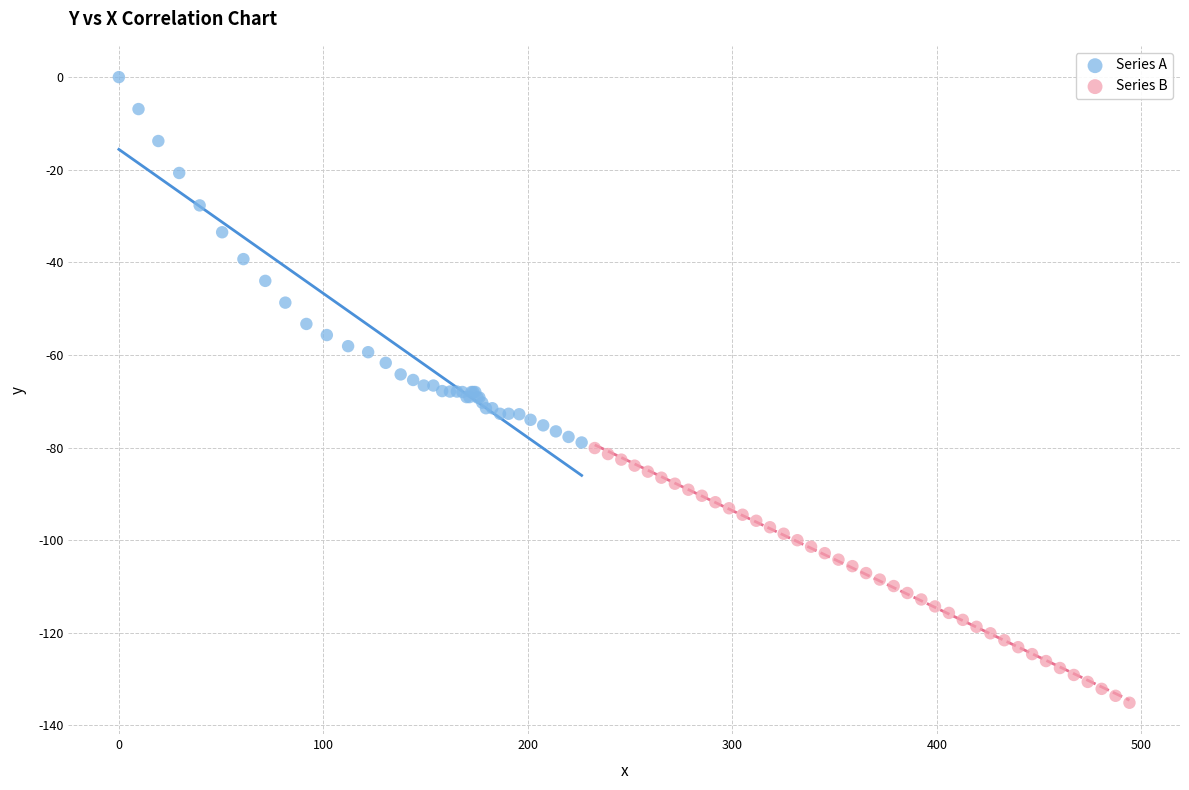

What are all the series names shown in the legend?

Series A, Series B